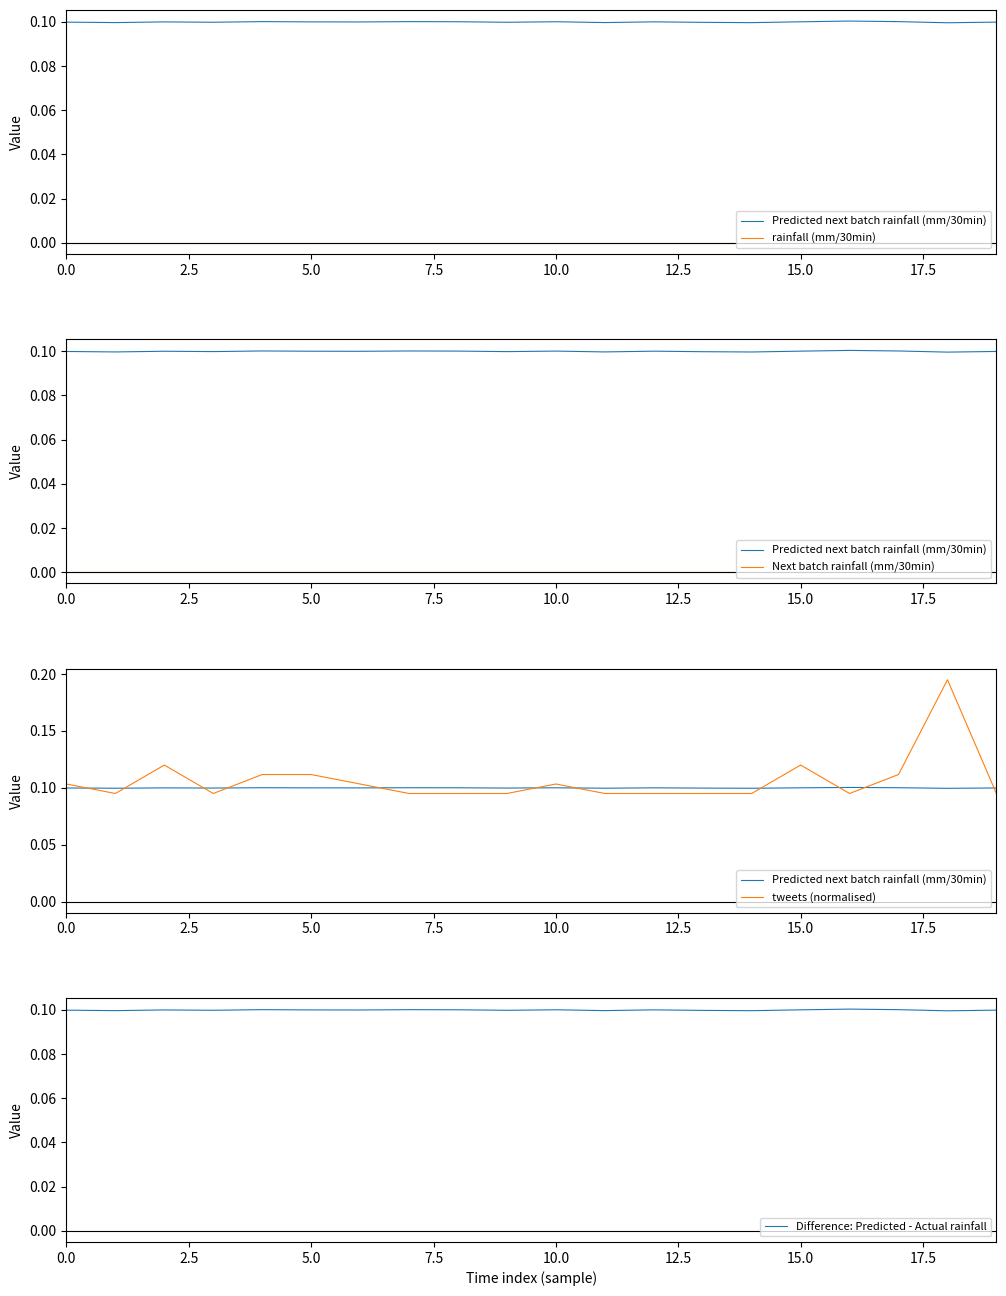

What position from the left is 0.0?

1